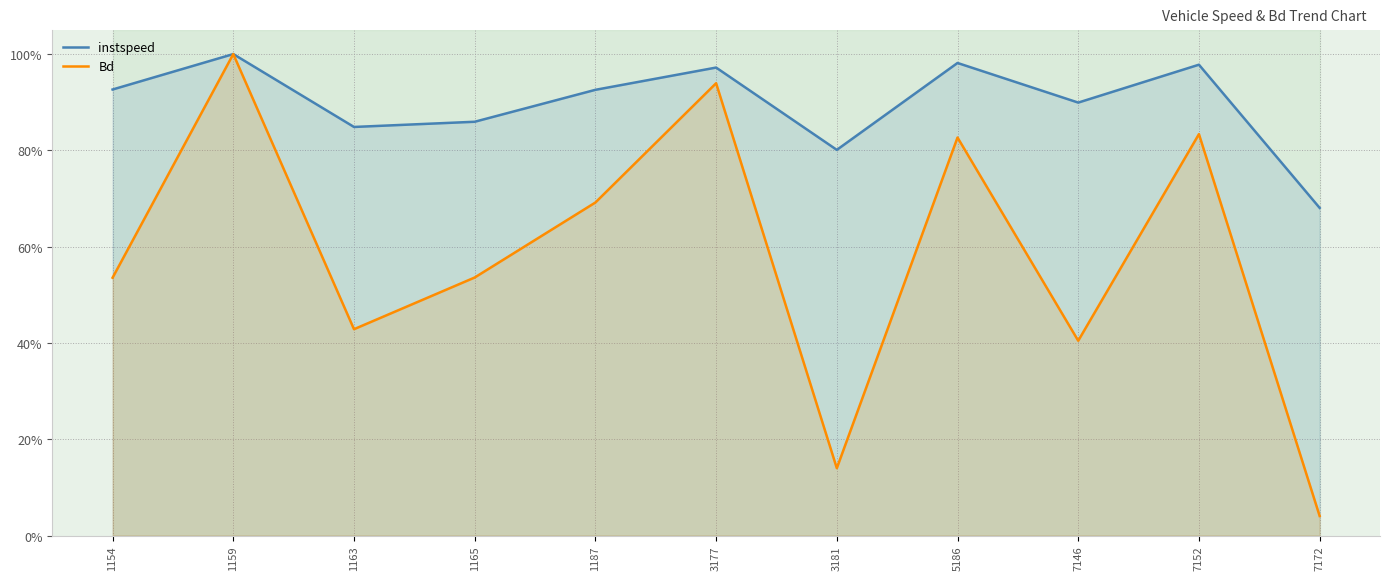

Reading right to left, extract all data points from this chart.

instspeed: 7172=0.7	7152=1.0	7146=0.9	5186=1.0	3181=0.8	3177=1.0	1187=0.9	1165=0.9	1163=0.8	1159=1.0	1154=0.9
Bd: 7172=0.0	7152=0.8	7146=0.4	5186=0.8	3181=0.1	3177=0.9	1187=0.7	1165=0.5	1163=0.4	1159=1.0	1154=0.5